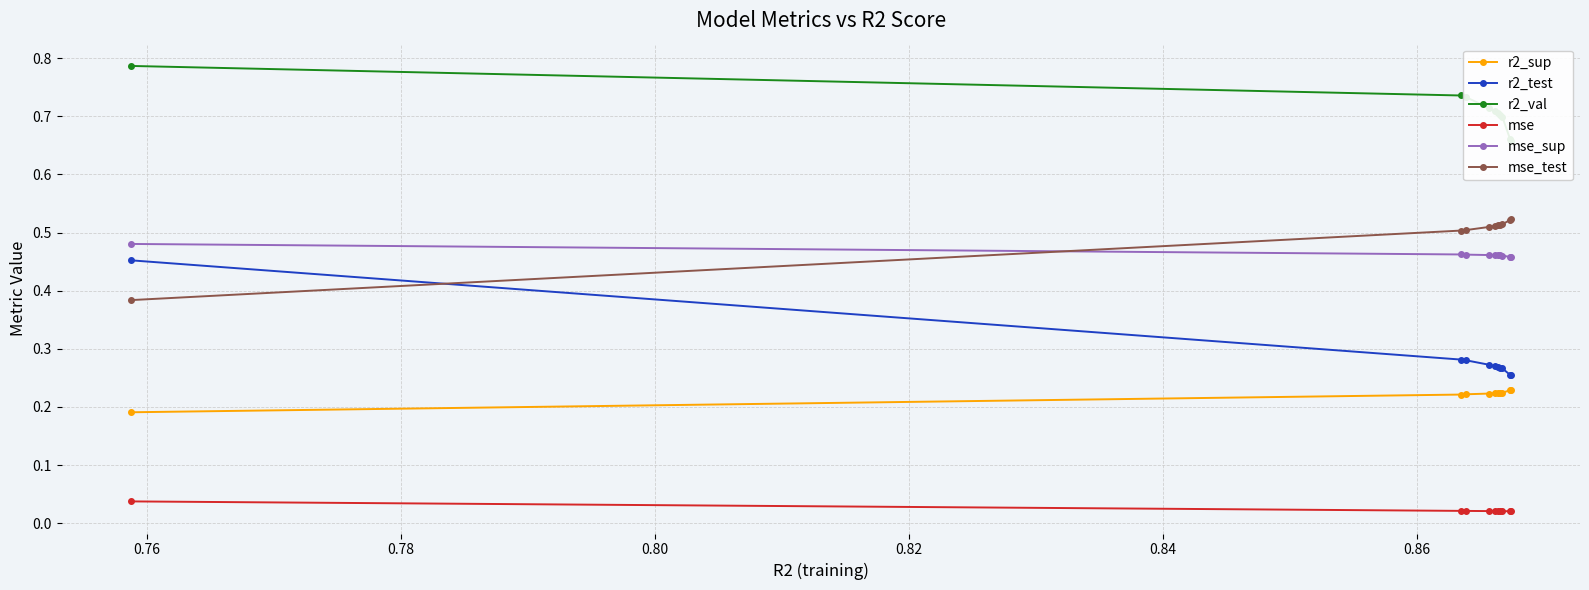

How many lines are shown in the chart?

6